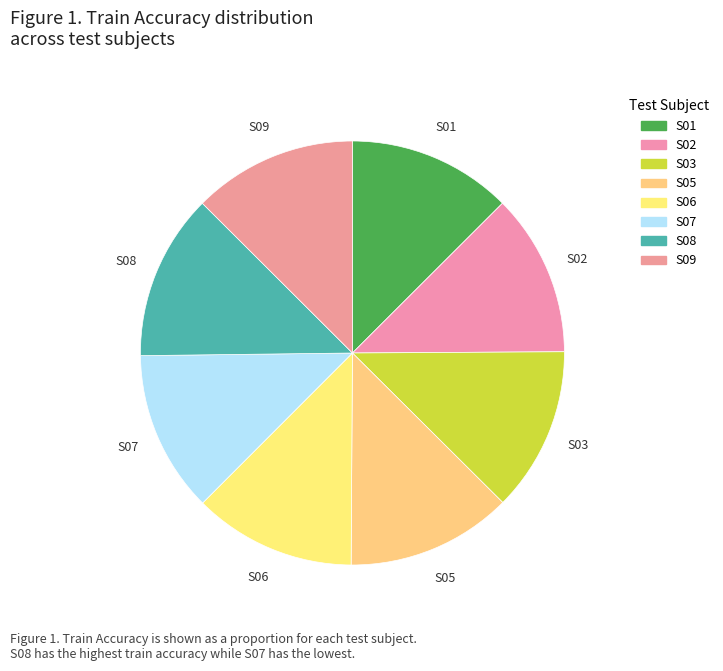

What is the ratio of the value at S03 to the value at S05?

1.0